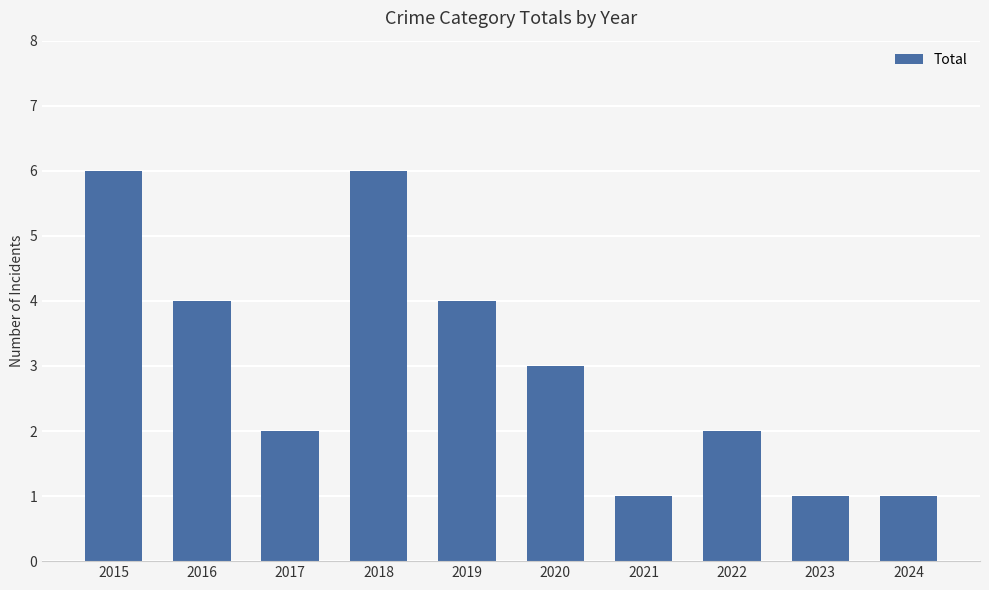

The chart shows a value of 2 at 2021. True or false?

False